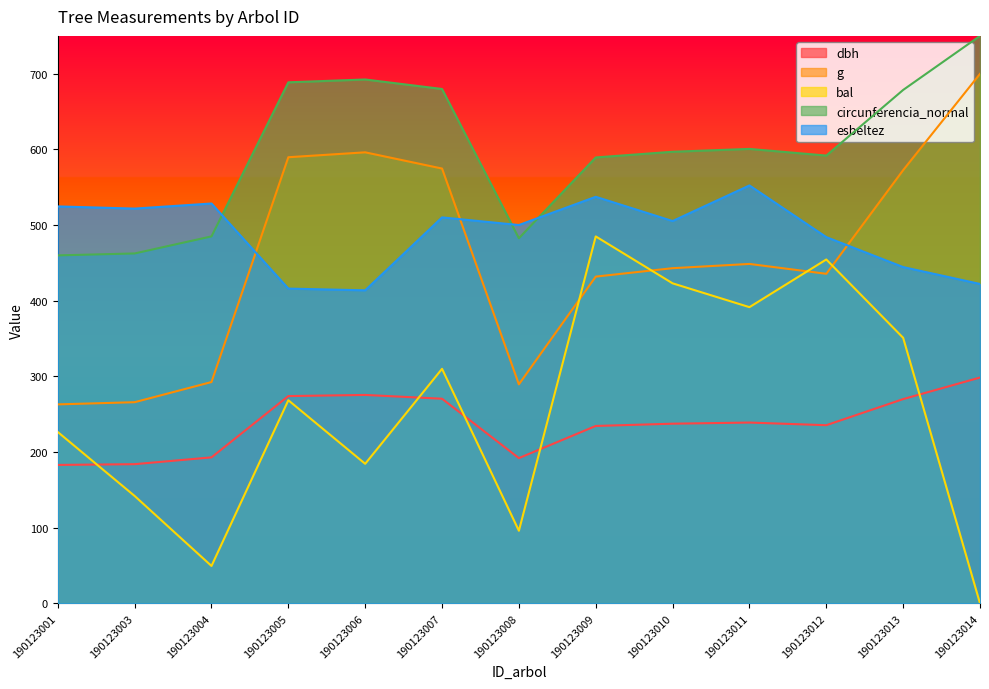

At how many categories does at least one series exceed 475?

13